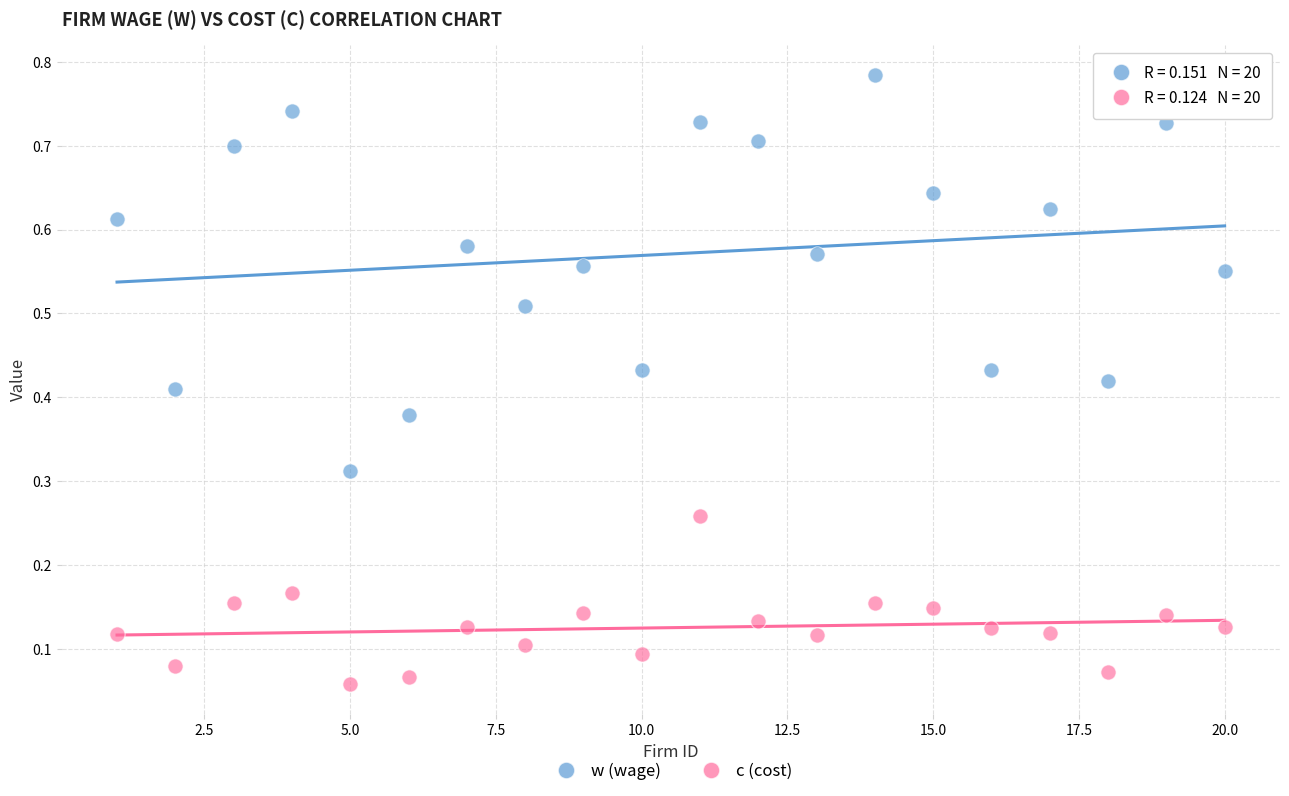

Which series contains the lowest Y value?

c (cost)